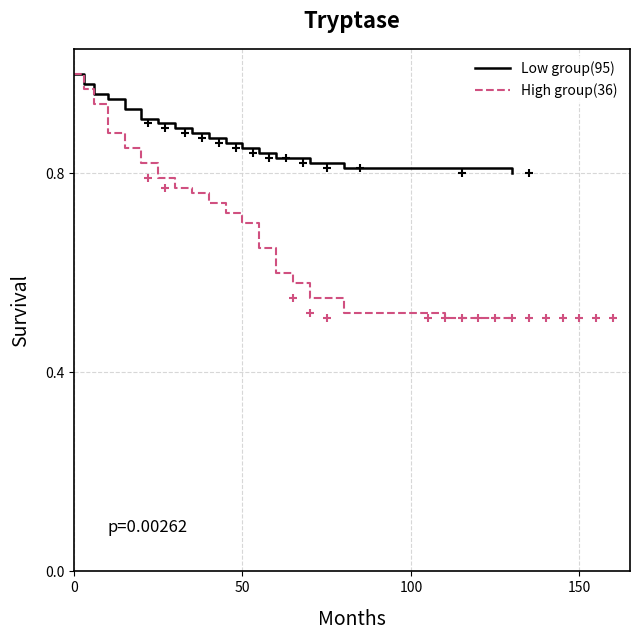

What is the difference between the maximum and second lowest values in the Low group(95) series?

0.2